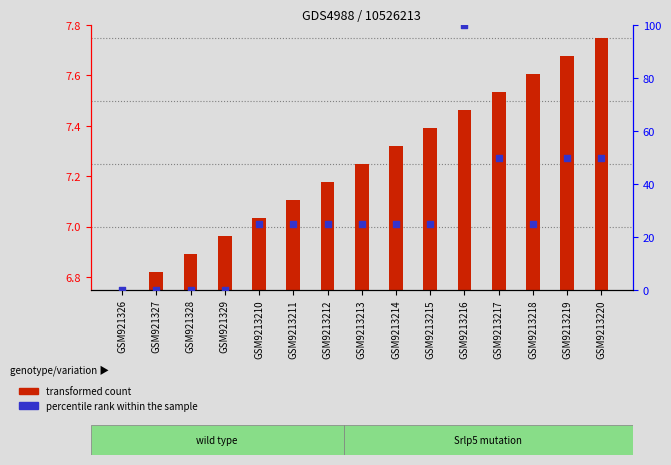

Which series has the widest spread of Y values?

percentile rank within the sample